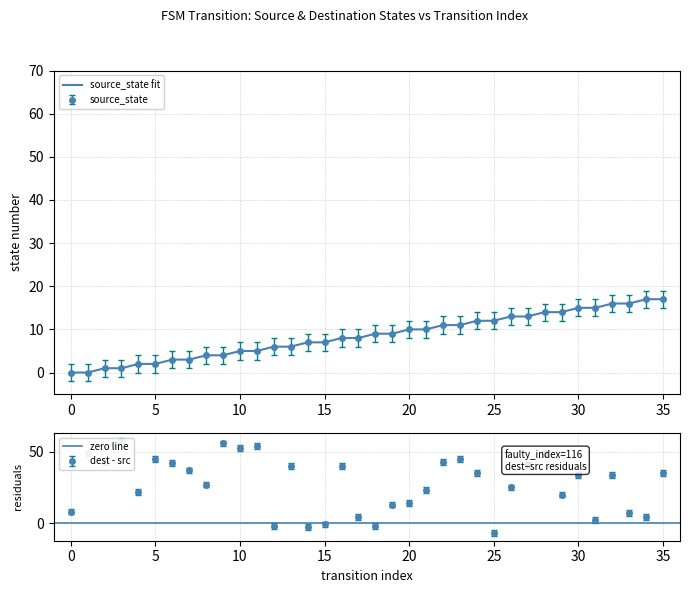

Rank the categories by value from highest to lowest.

34, 35, 32, 33, 30, 31, 28, 29, 26, 27, 24, 25, 22, 23, 20, 21, 18, 19, 16, 17, 14, 15, 12, 13, 10, 11, 8, 9, 6, 7, 4, 5, 2, 3, 0, 1